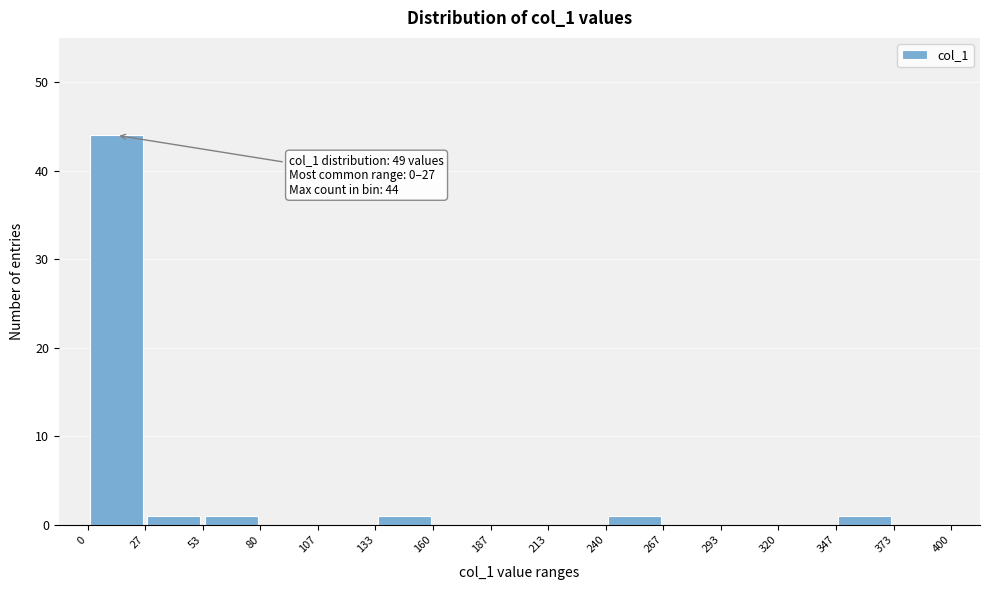

Over which range of the x-axis is the bar tallest?

0 to 27